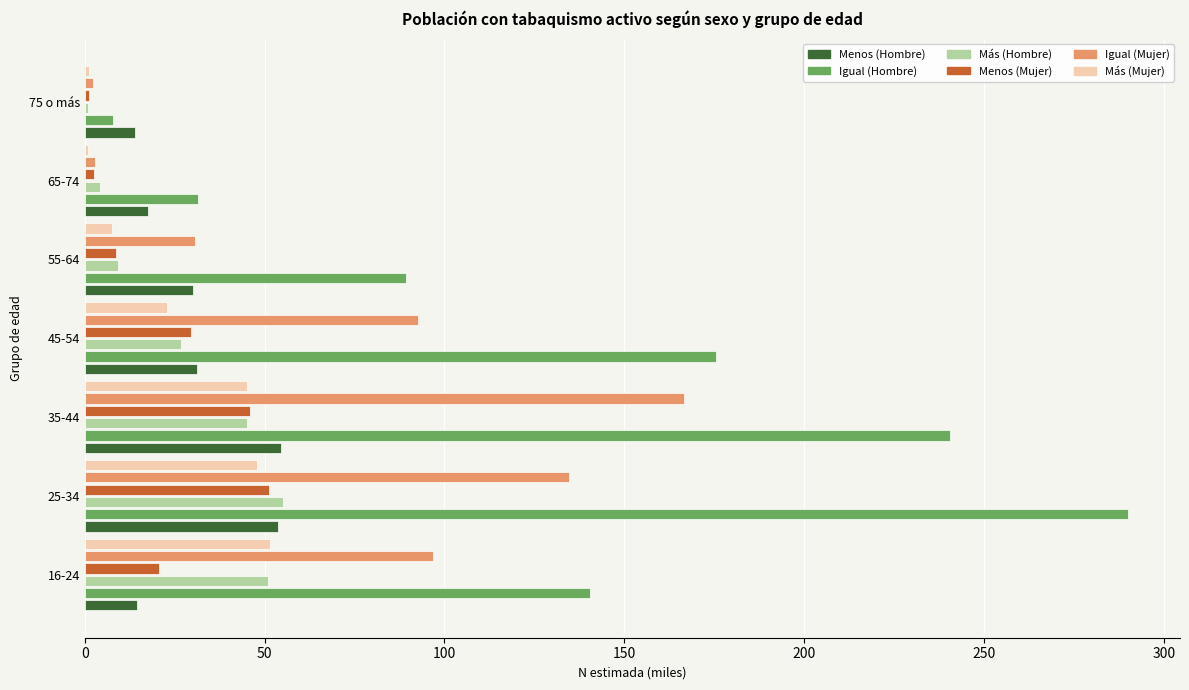

What is the average value of the Menos (Hombre) series?

30.8